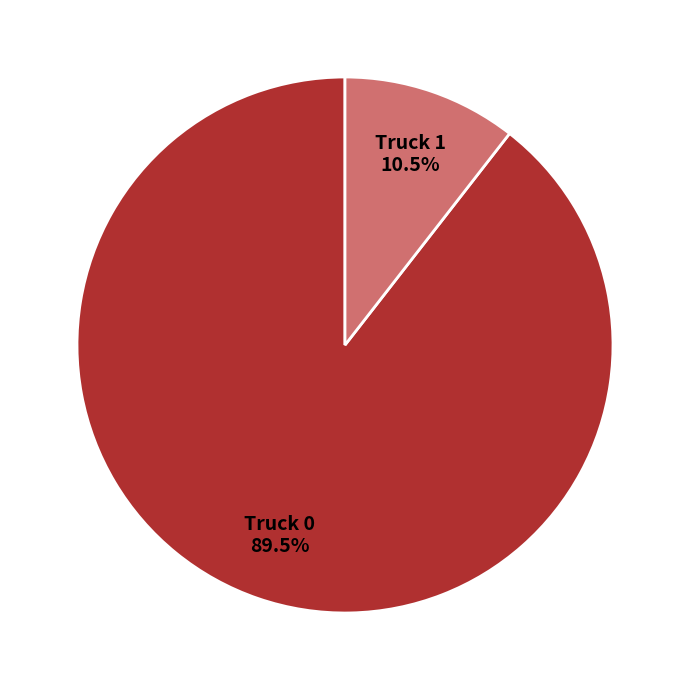

How many slices are in this pie chart?

2